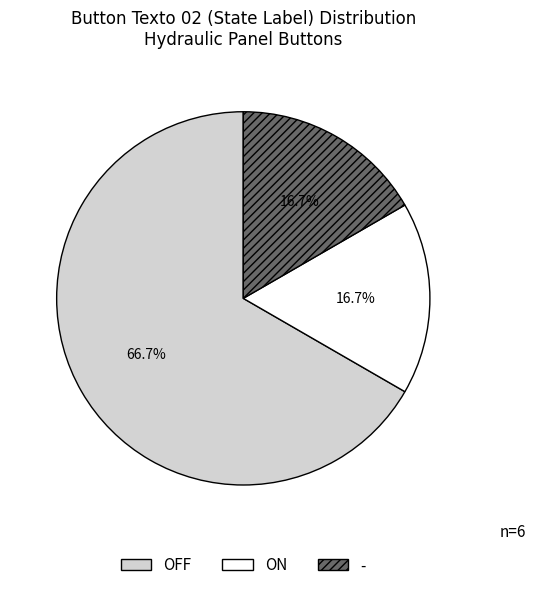

Is ON the majority of the pie?

No